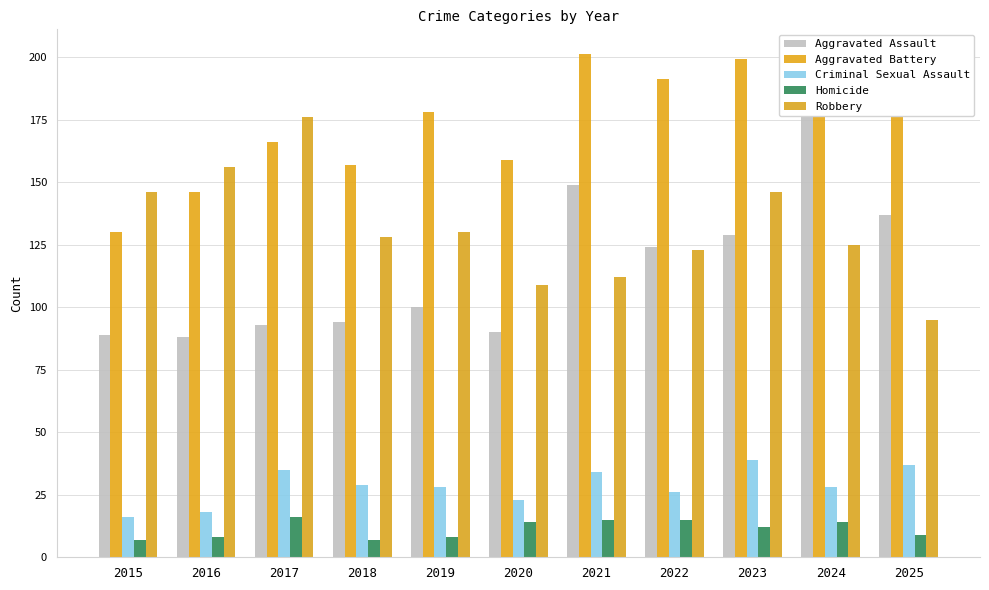

Where does the Aggravated Battery series first go above 178?

2021